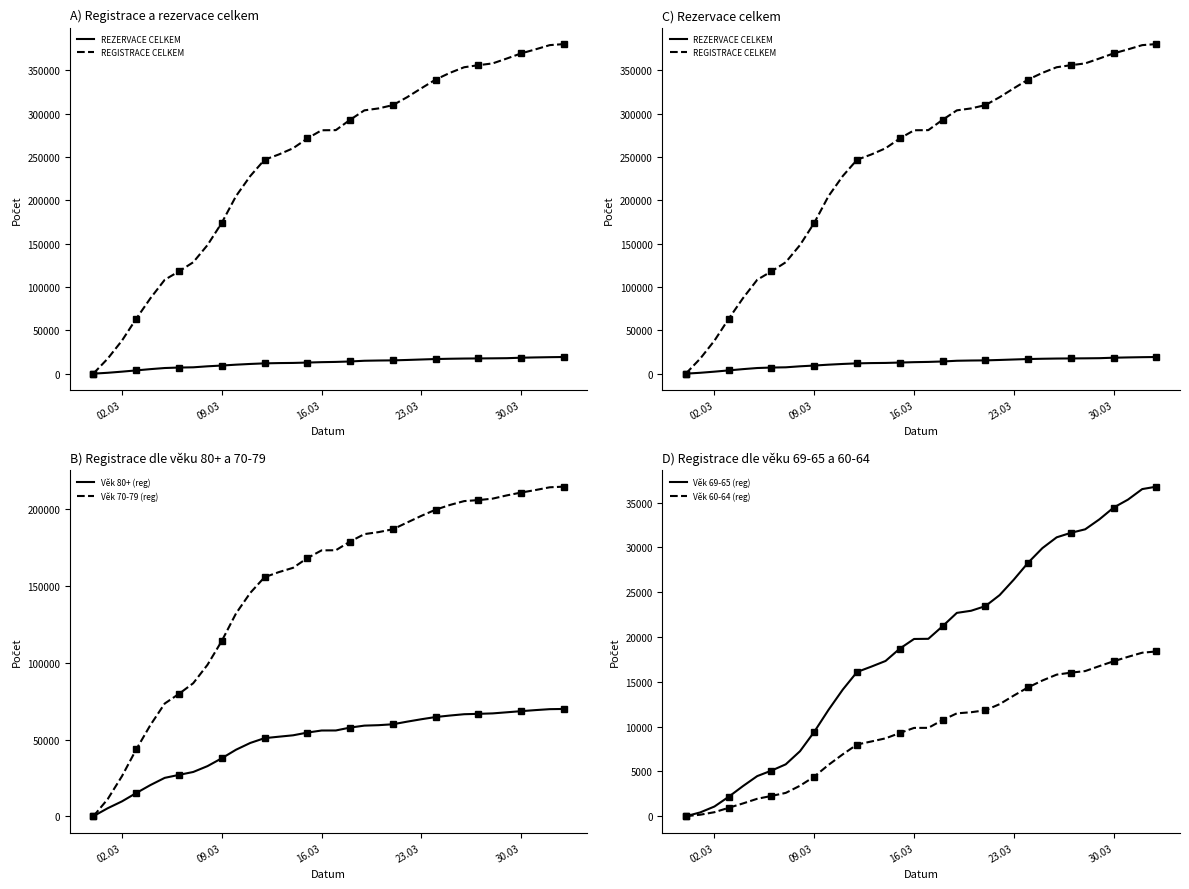

What is the difference between the maximum and minimum values in the Věk 80+ (reg) series?

69779